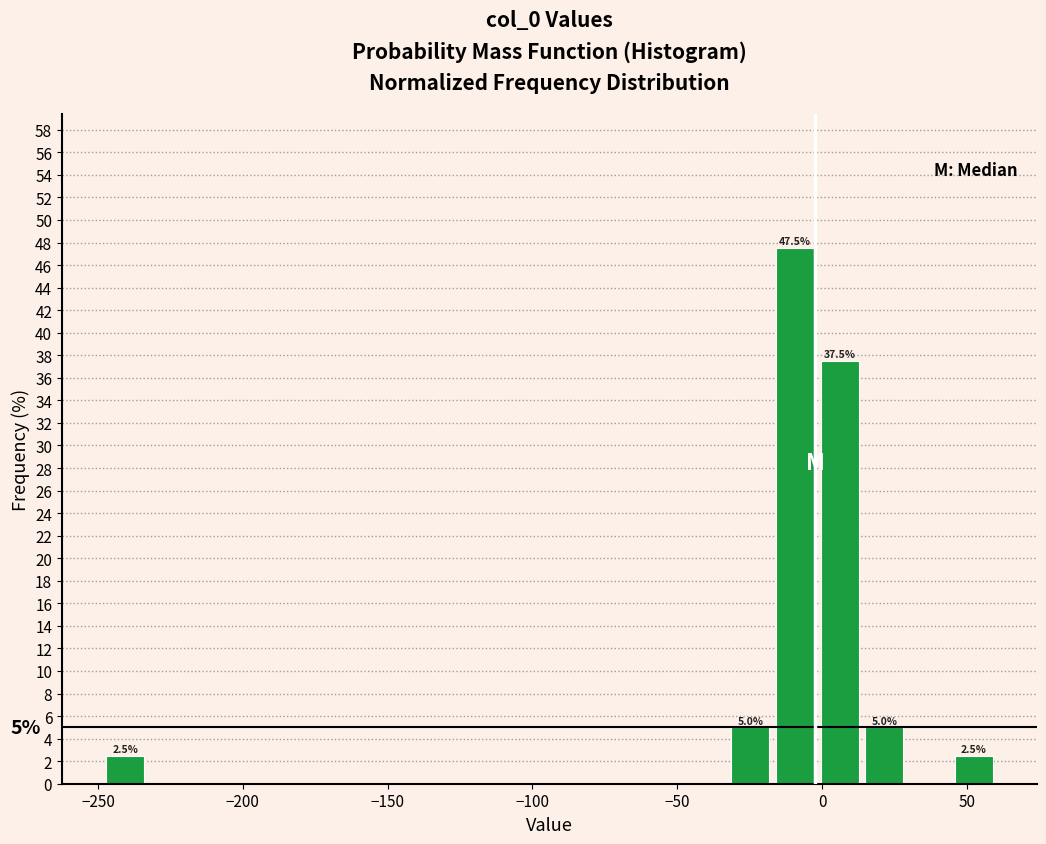

Read against the x-axis, roughly where is the centre of the tallest bar?

-10